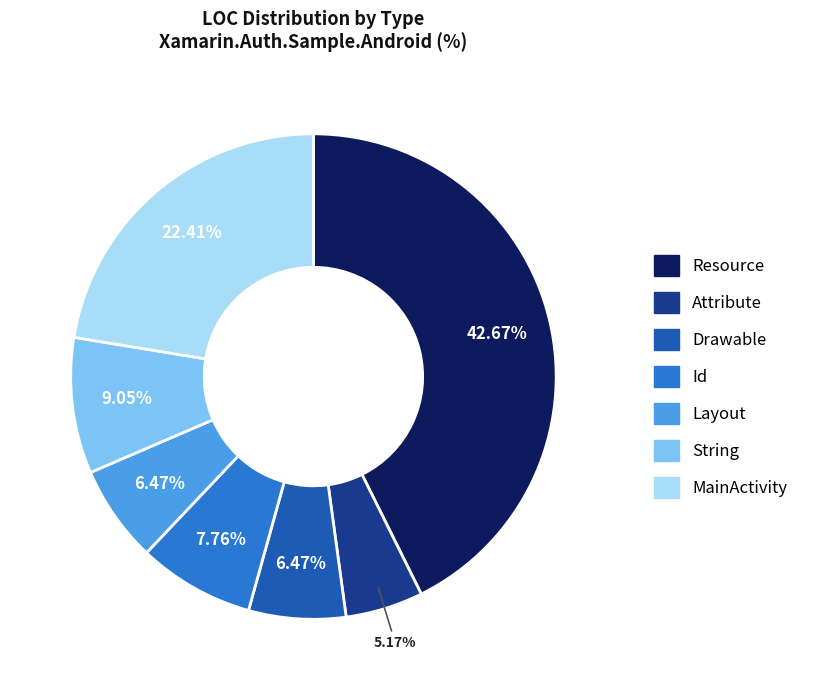

Which slice is the largest?

Resource